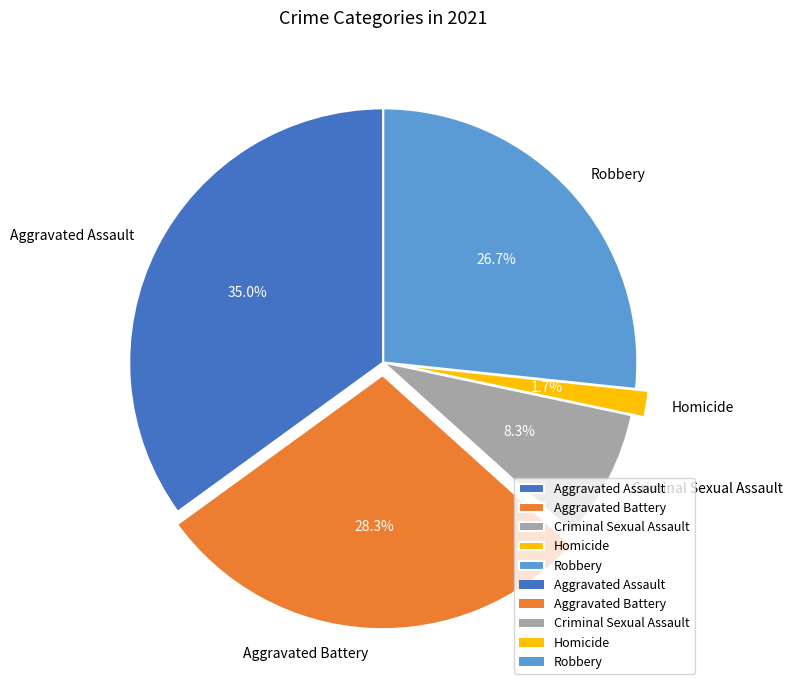

How much of the chart is everything except Aggravated Assault?

65.0%